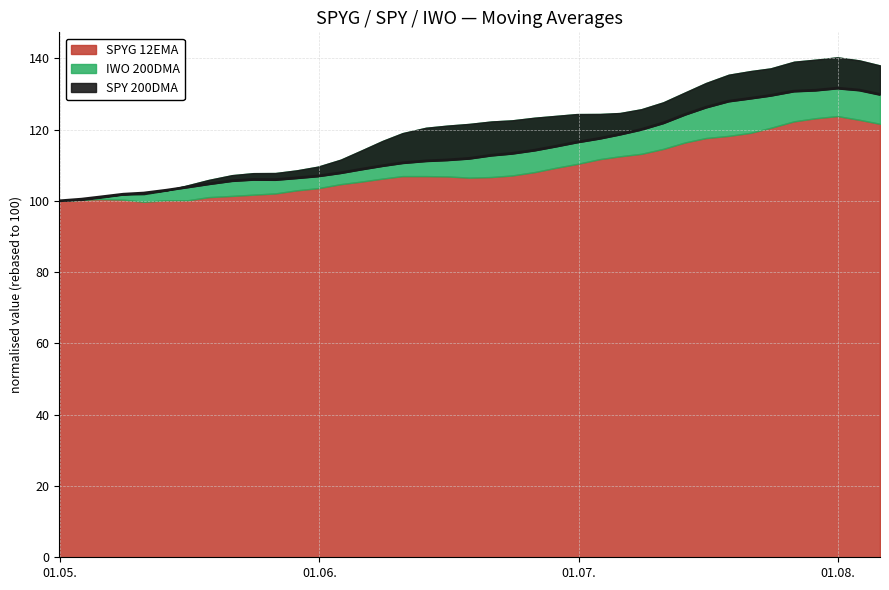

At how many categories does at least one series exceed 106?

31